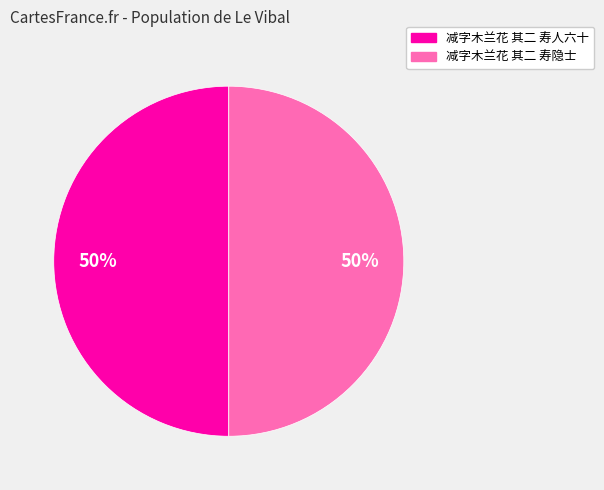

Combined, do 减字木兰花 其二 寿人六十 and 减字木兰花 其二 寿隐士 account for over 50%?

Yes